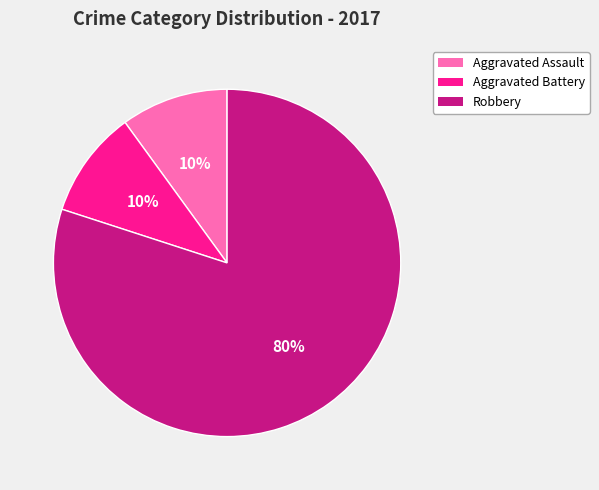

Is it true that Robbery is 72% of the pie?

False